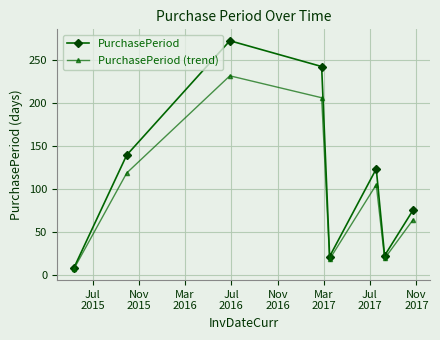

Does the chart display data point markers on the line(s)?

Yes